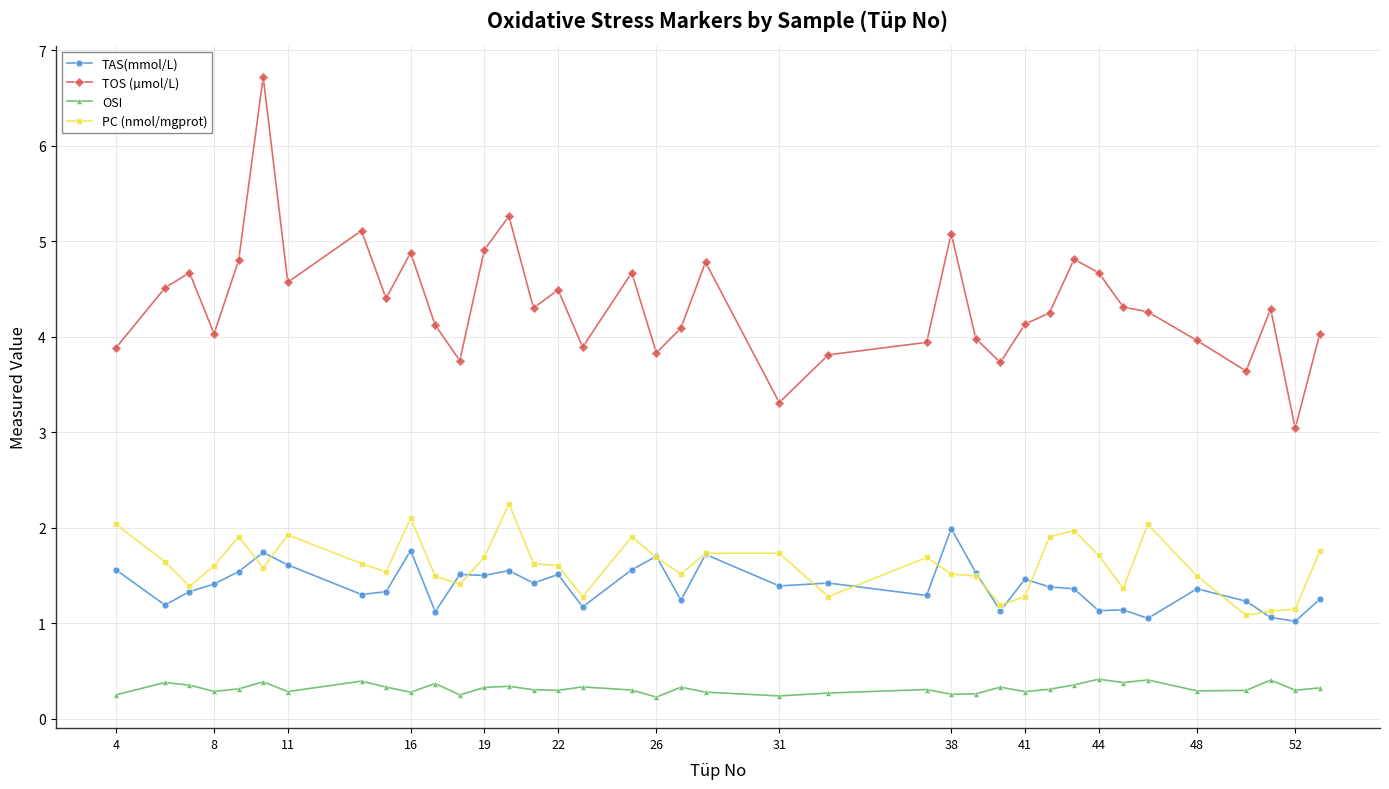

Which series has the largest total across all categories?

TOS (µmol/L)